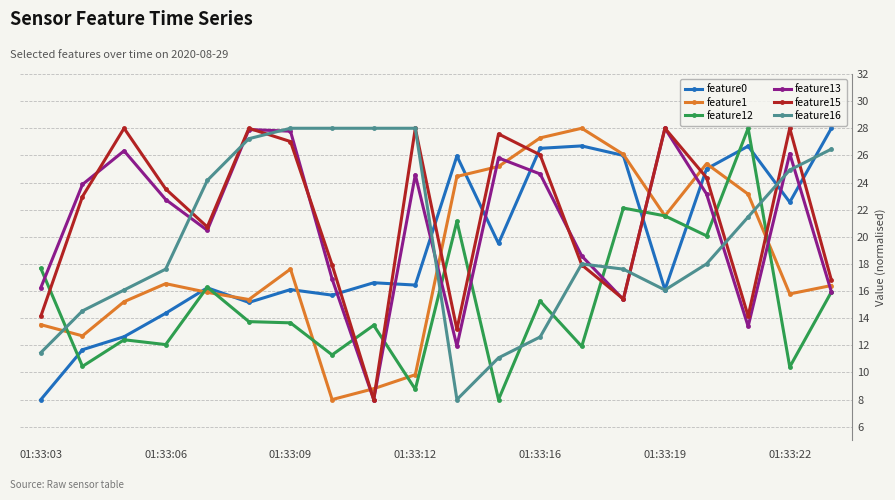

How many categories are shown in the chart?

20